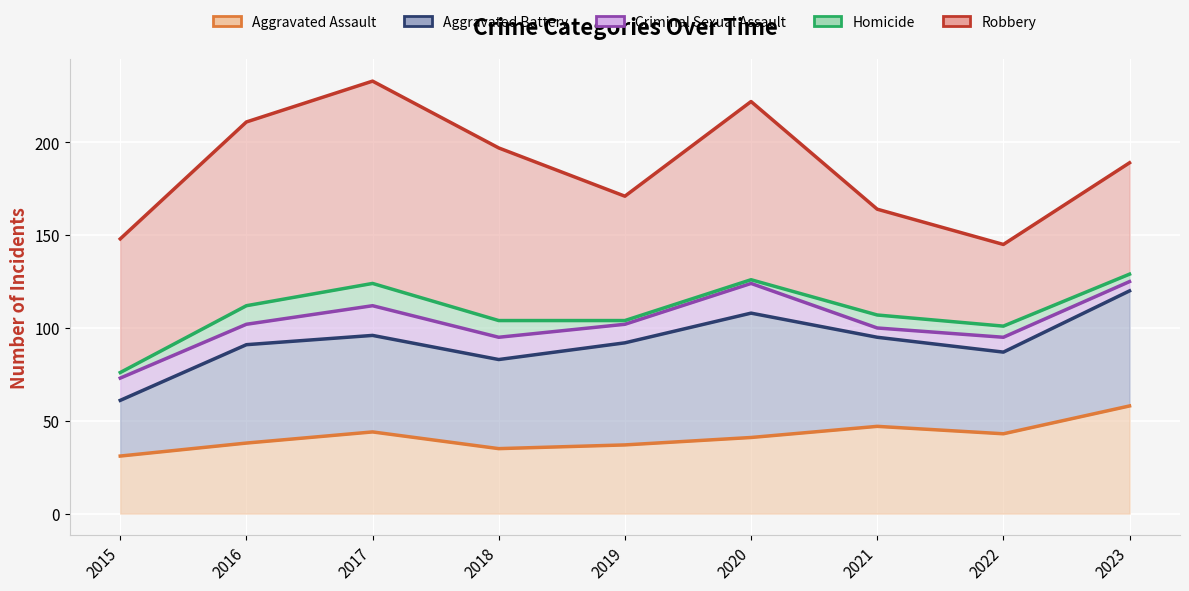

Which series ends up on top after the final intersection of Aggravated Assault and Aggravated Battery?

Aggravated Battery